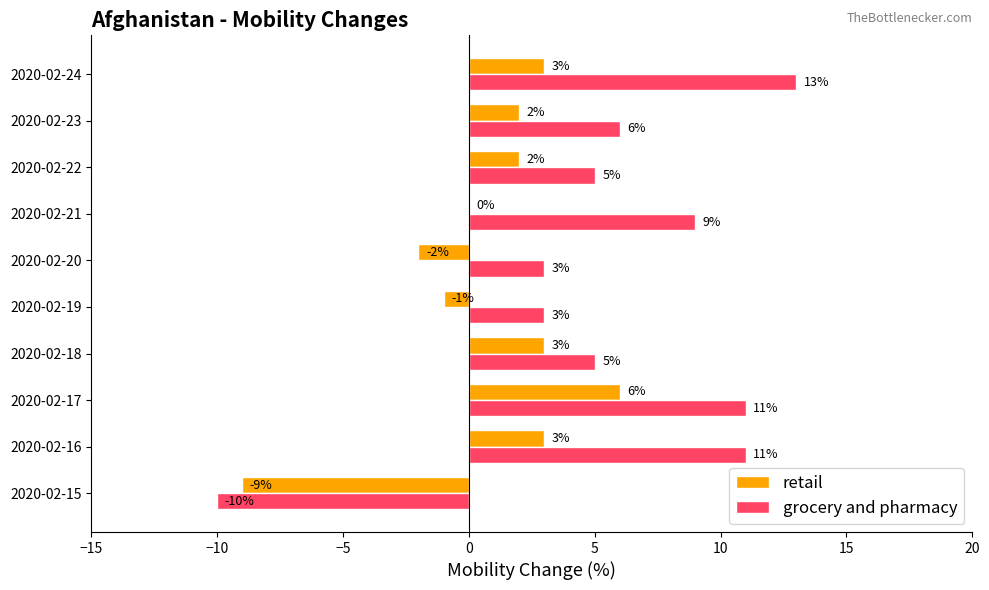

What is the sum of the grocery and pharmacy values at 2020-02-23 and 2020-02-21?

15